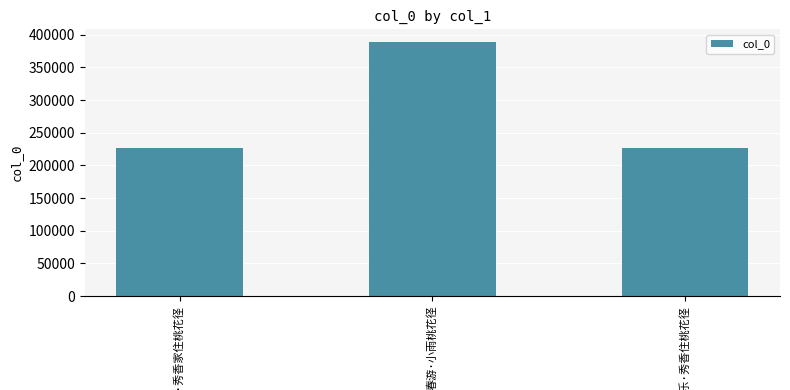

What is the difference between the maximum and minimum values?

162380